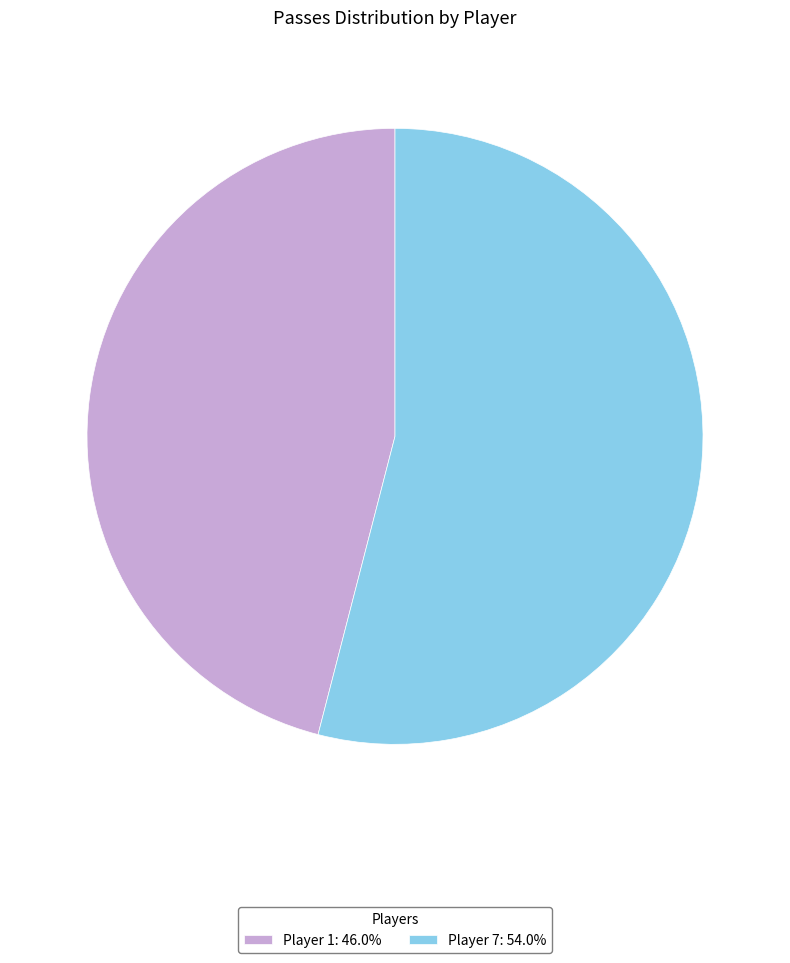

Do Player 1: 46.0% and Player 7: 54.0% together represent more than half of the pie?

Yes